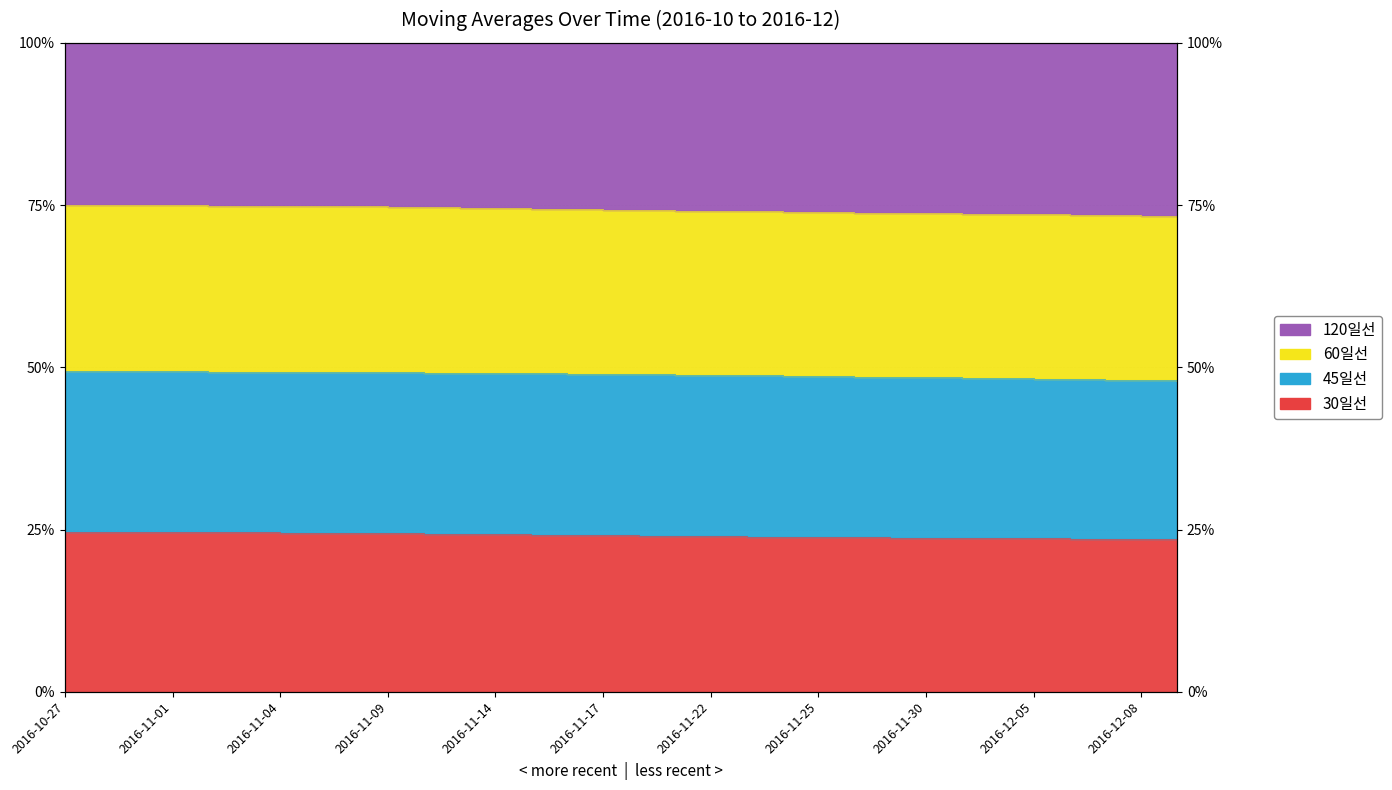

What is the value of the 30일선 point at the 9th from the left?

0.7